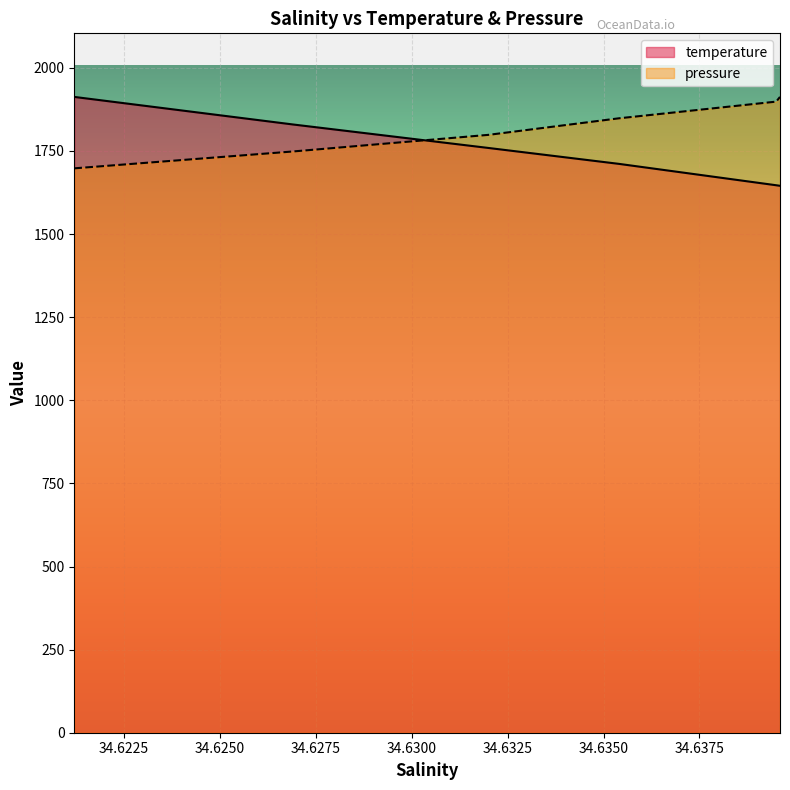

True or false: temperature has a value of 1645.3 at 34.639599.

True